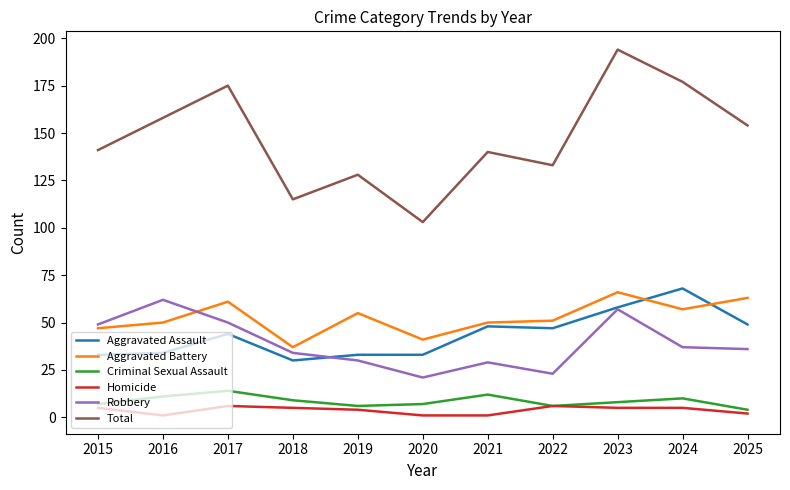

What is the smallest value displayed?

1